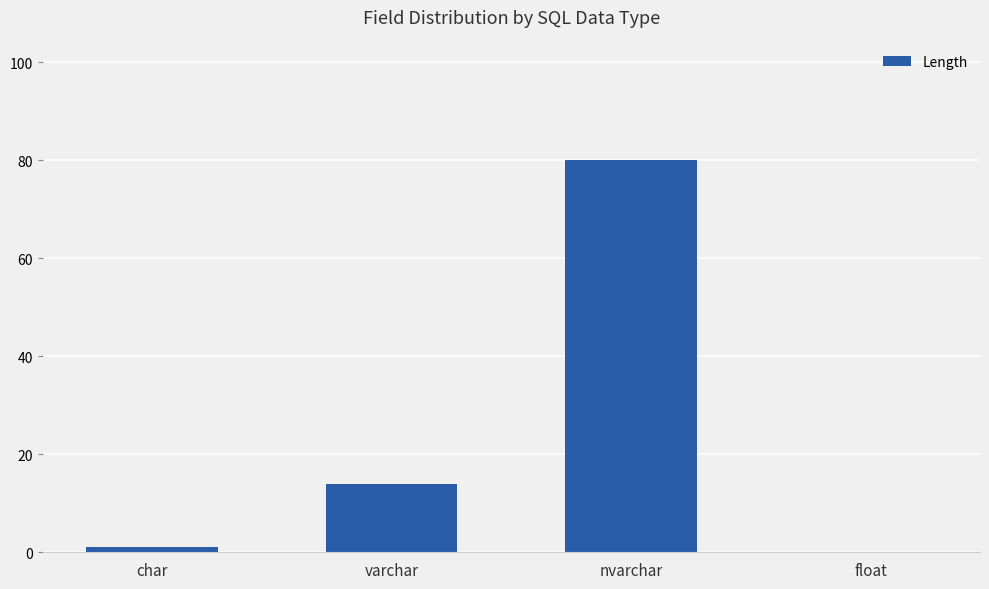

Where is the data nearest to the value 40?

varchar